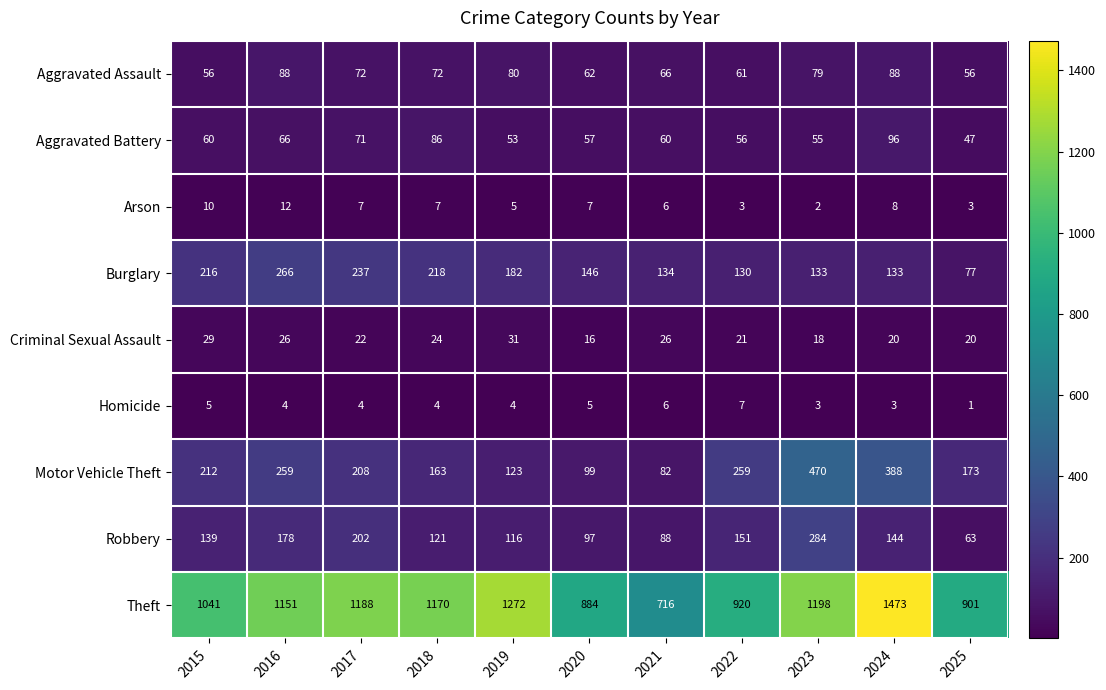

At how many categories does at least one series exceed 1232?

2